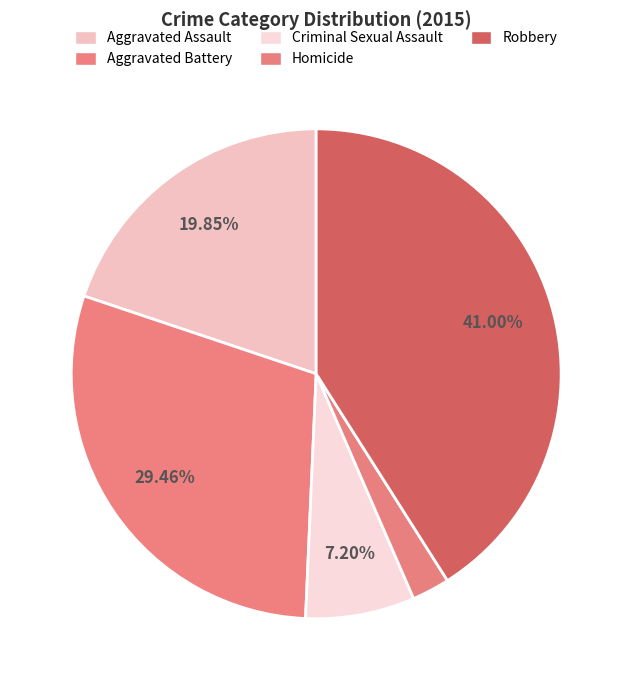

Which category has the smallest portion of the pie?

Homicide